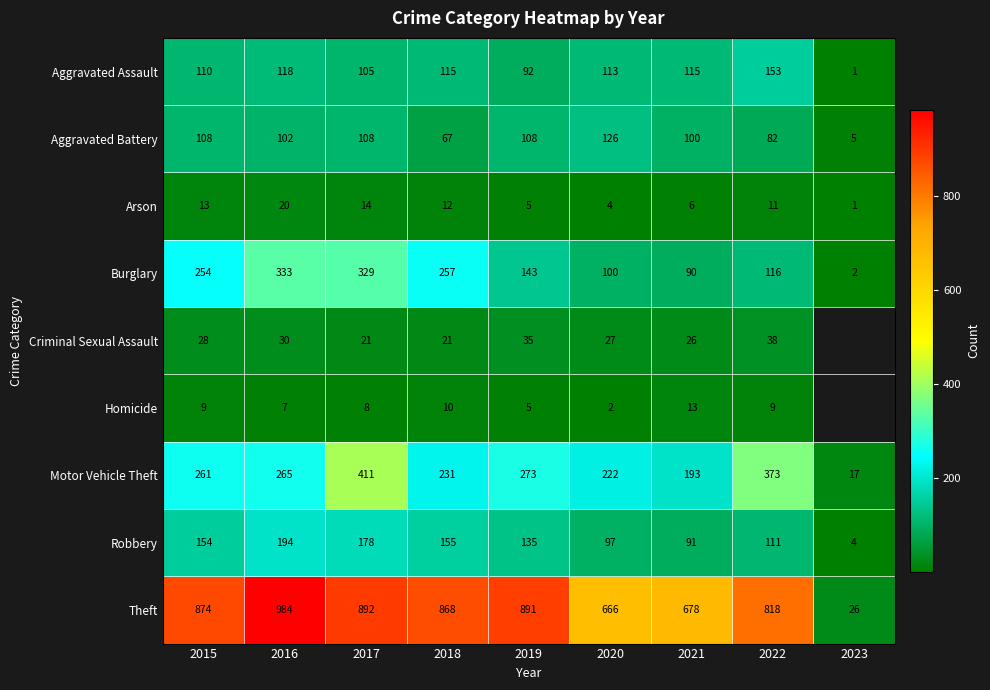

What is the smallest value displayed?

1.0